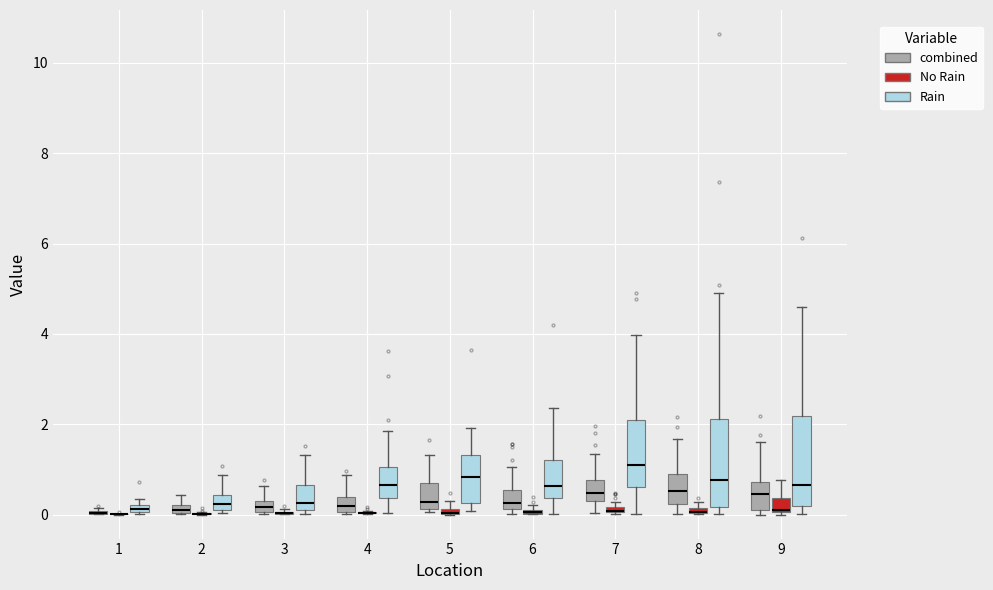

Where does the upper whisker of the box for 6 (combined) end on the y-axis? The values are not printed on the chart, so give them approximately, as read against the axis.

1.0